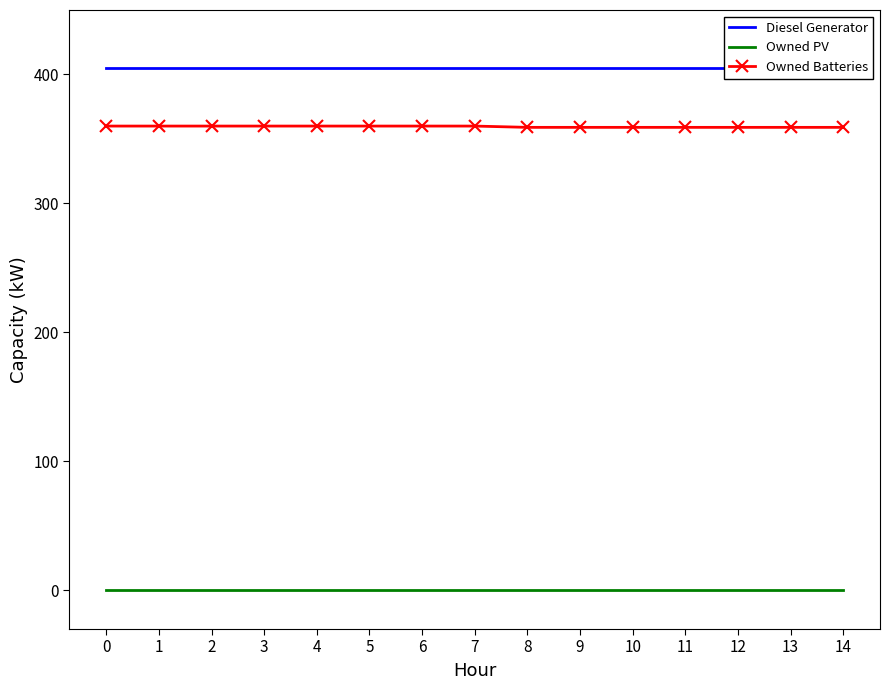

What is the average value of the Diesel Generator series?

405